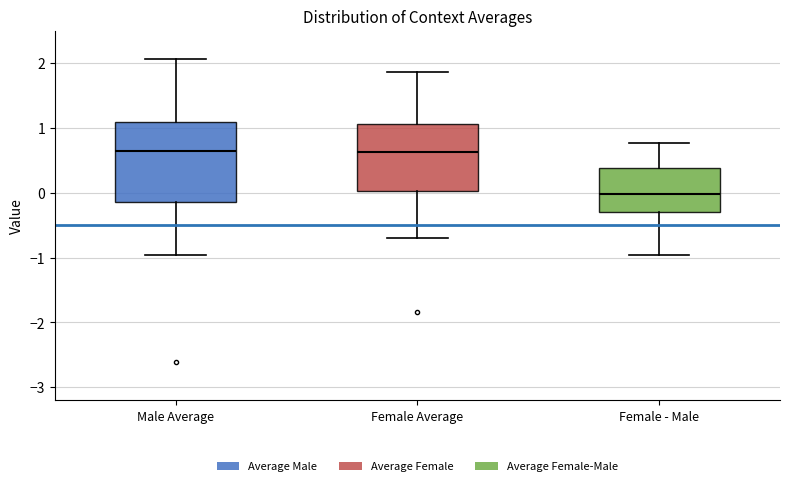

Which box is the tallest, from its lower edge to its upper edge?

Male Average